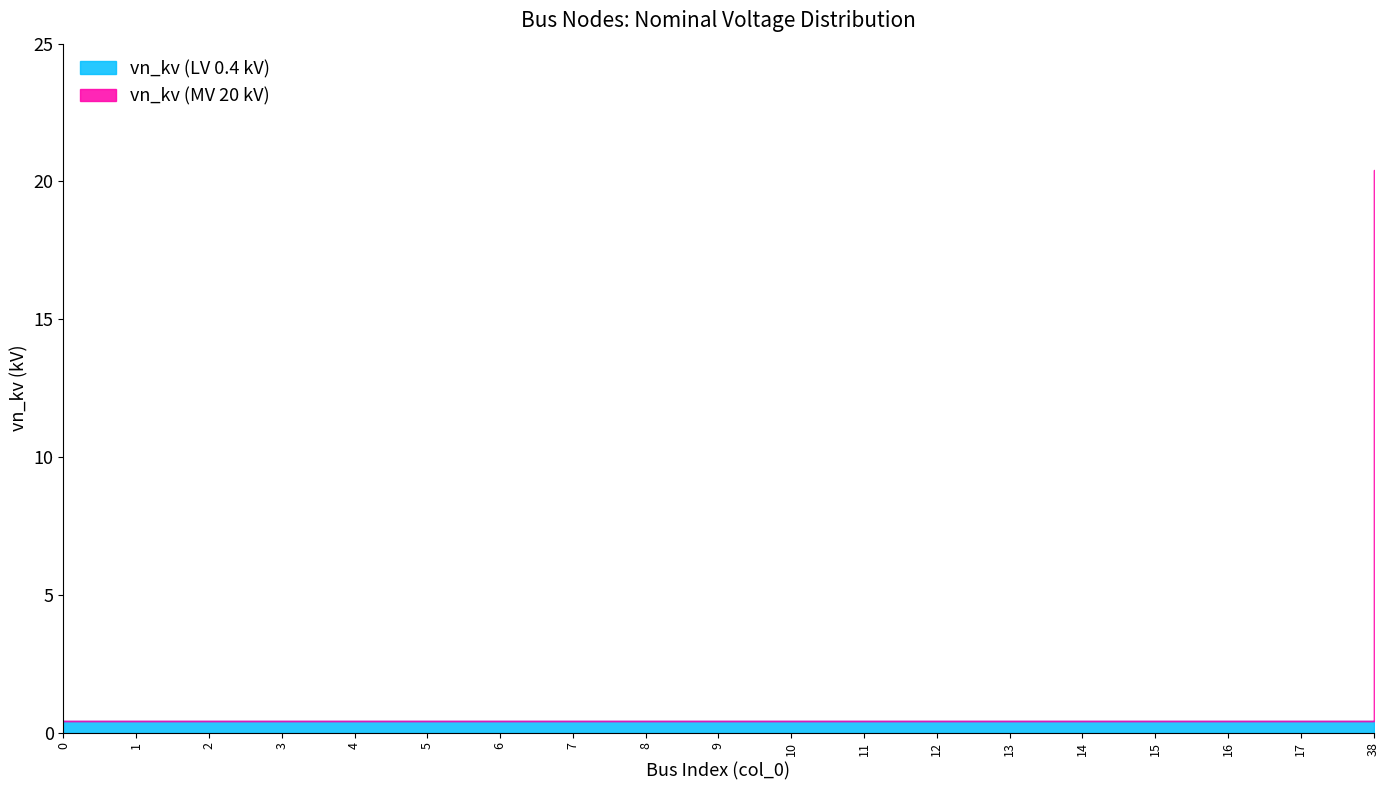

Which category has the highest value in the vn_kv (MV 20 kV) series?

38